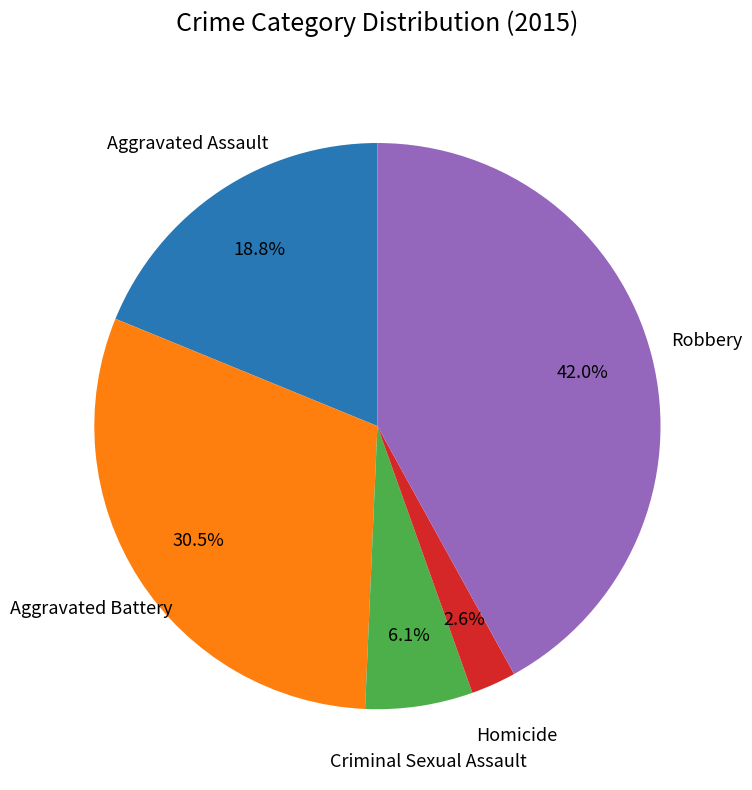

To the nearest percent, what is the average slice percentage?

20%